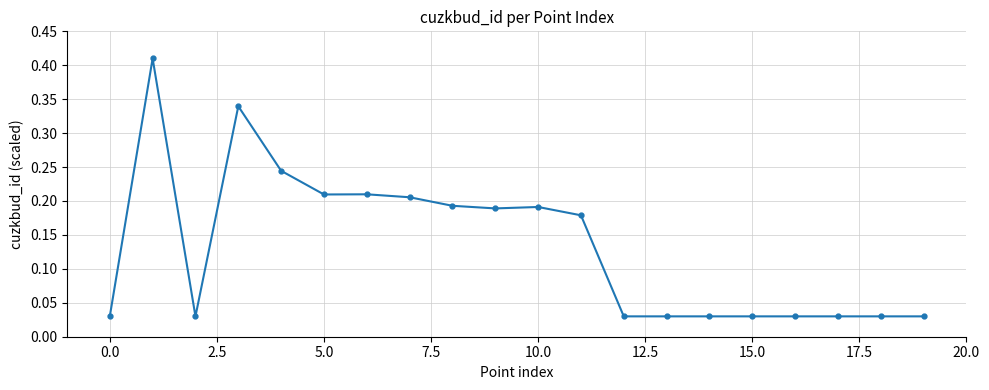

True or false: there are more than 1 points higher than both neighbors.

True